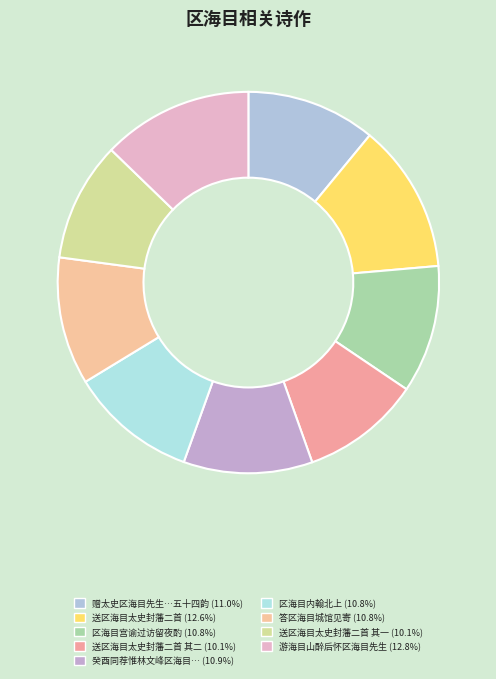

How many segments does this pie chart have?

9